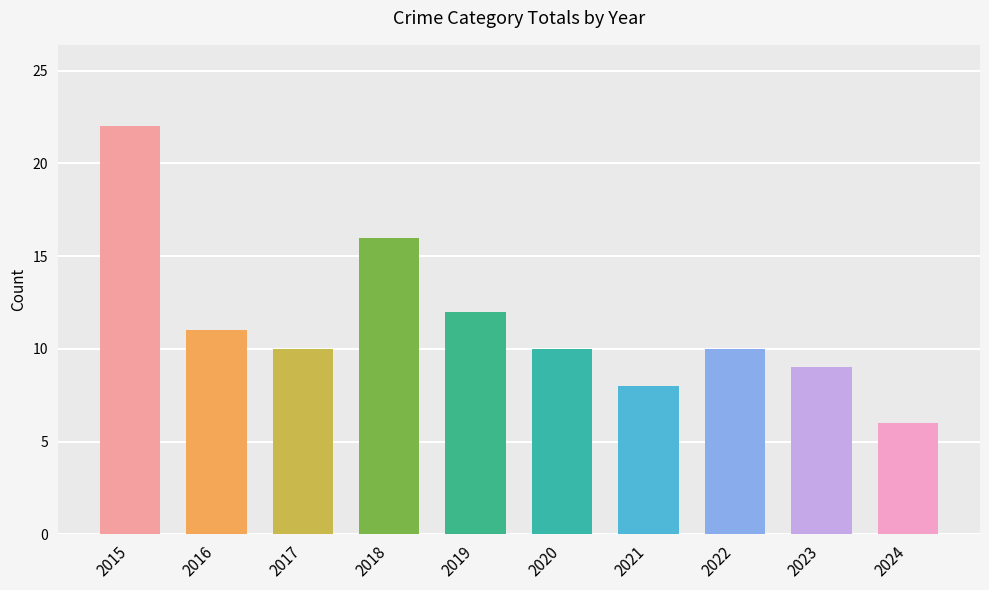

Reading right to left, what are all the values shown in this chart?

6	9	10	8	10	12	16	10	11	22